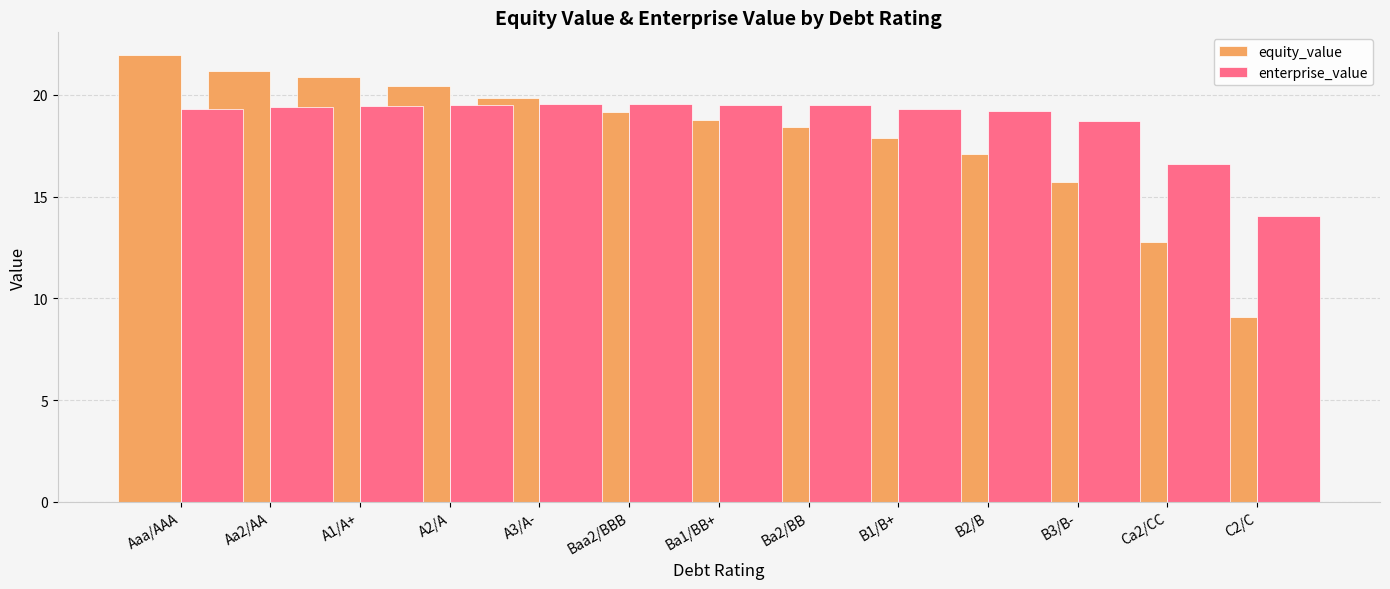

Reading left to right, extract all data points from this chart.

equity_value: 22.0	21.2	20.9	20.4	19.8	19.2	18.8	18.4	17.9	17.1	15.7	12.8	9.1
enterprise_value: 19.3	19.4	19.4	19.5	19.5	19.6	19.5	19.5	19.3	19.2	18.7	16.6	14.0